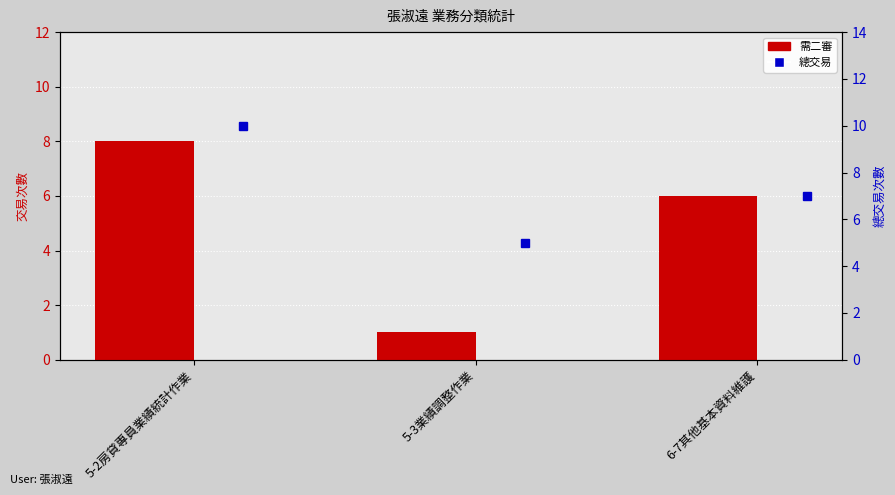

What is the difference between the second highest and minimum values in the 總交易 series?

2